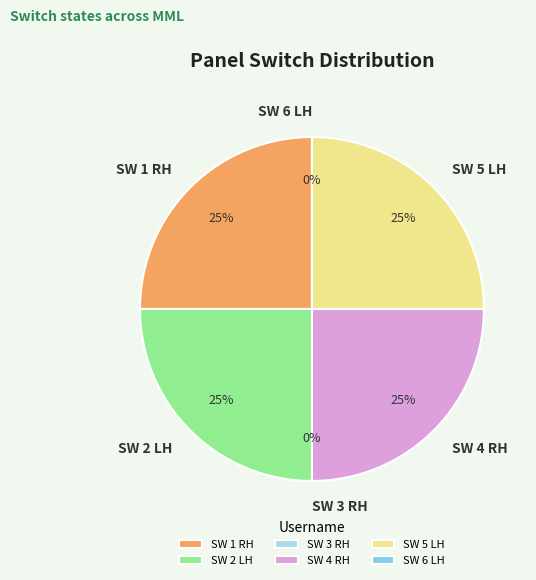

Is it true that SW 6 LH is 6% of the pie?

False